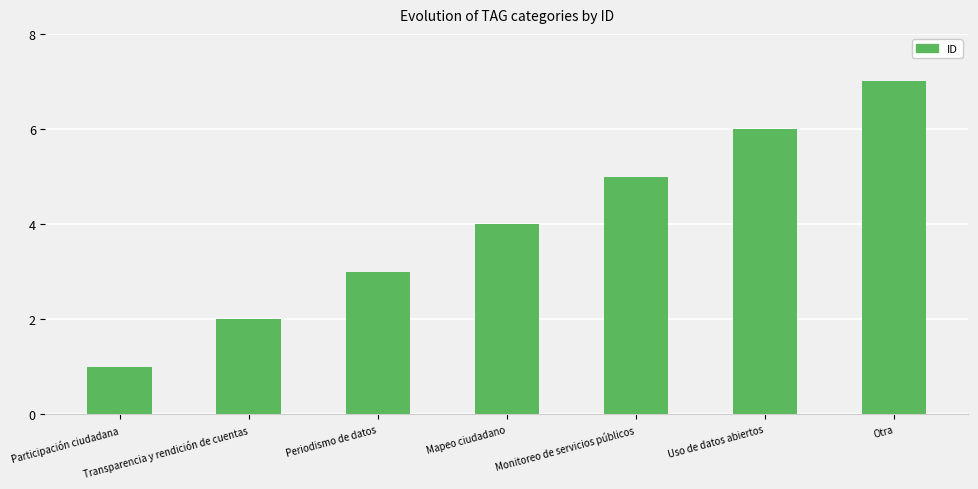

What is the difference between the maximum and minimum values?

6